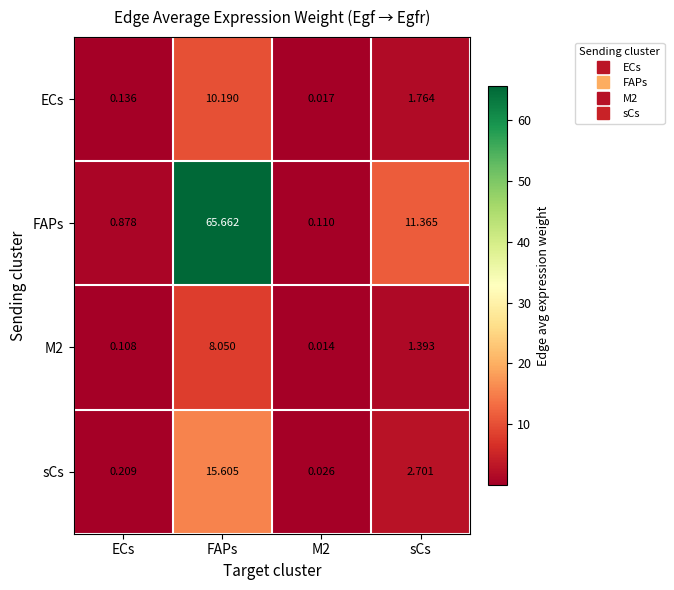

Is the value of FAPs at M2 greater than the value of sCs at ECs?

No